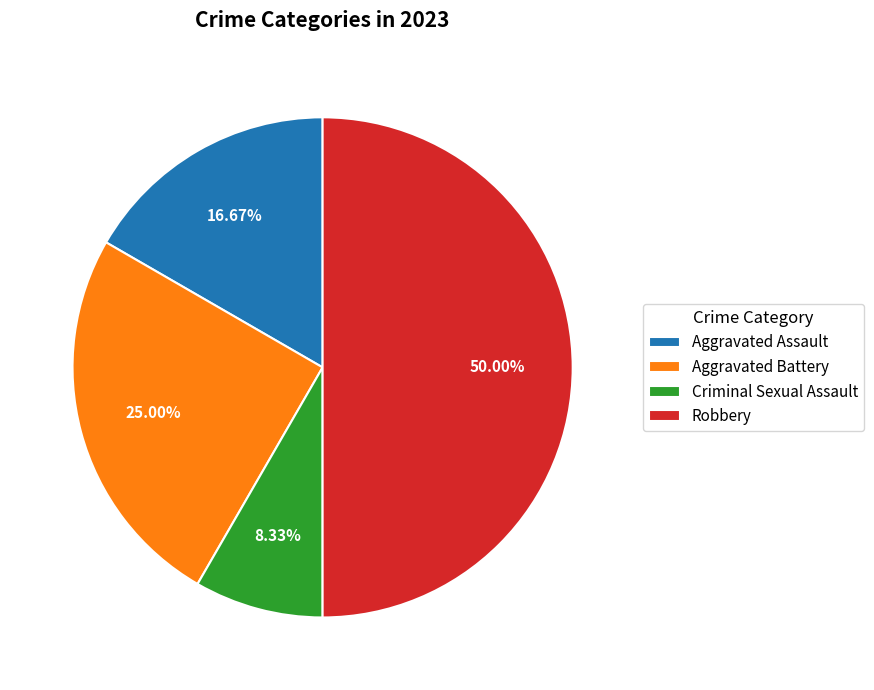

How many slices are in this pie chart?

4